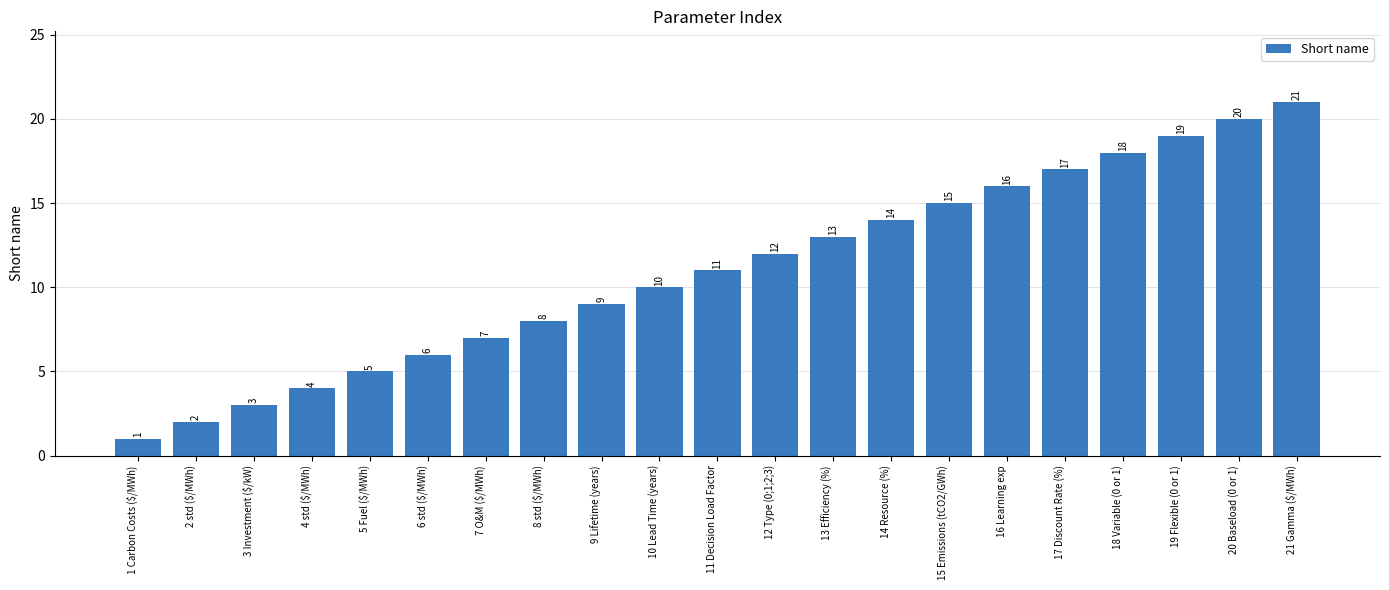

Read the value at 14 Resource (%), to the nearest 5.

15